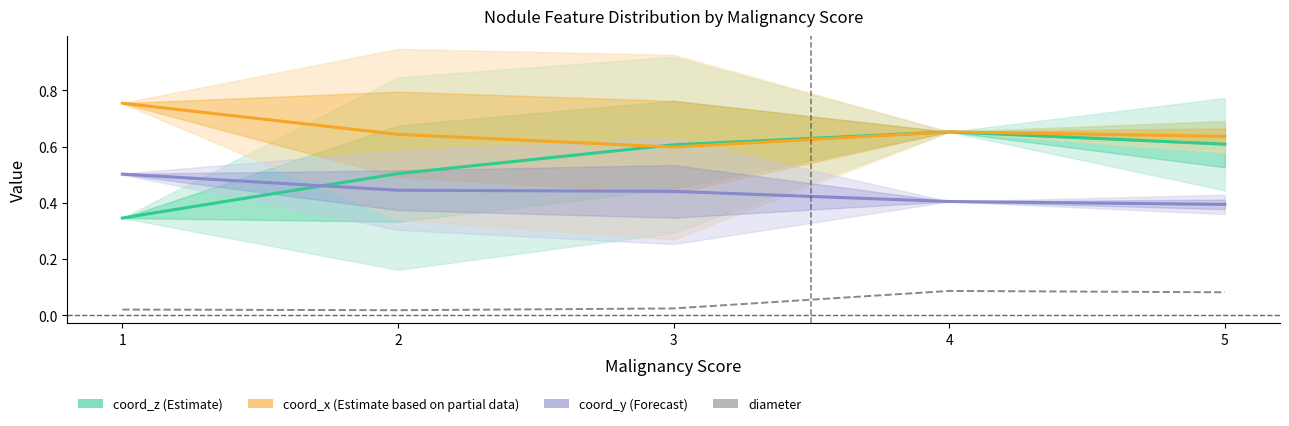

Count the coord_y (Forecast) values in the range 0 to 1.

5